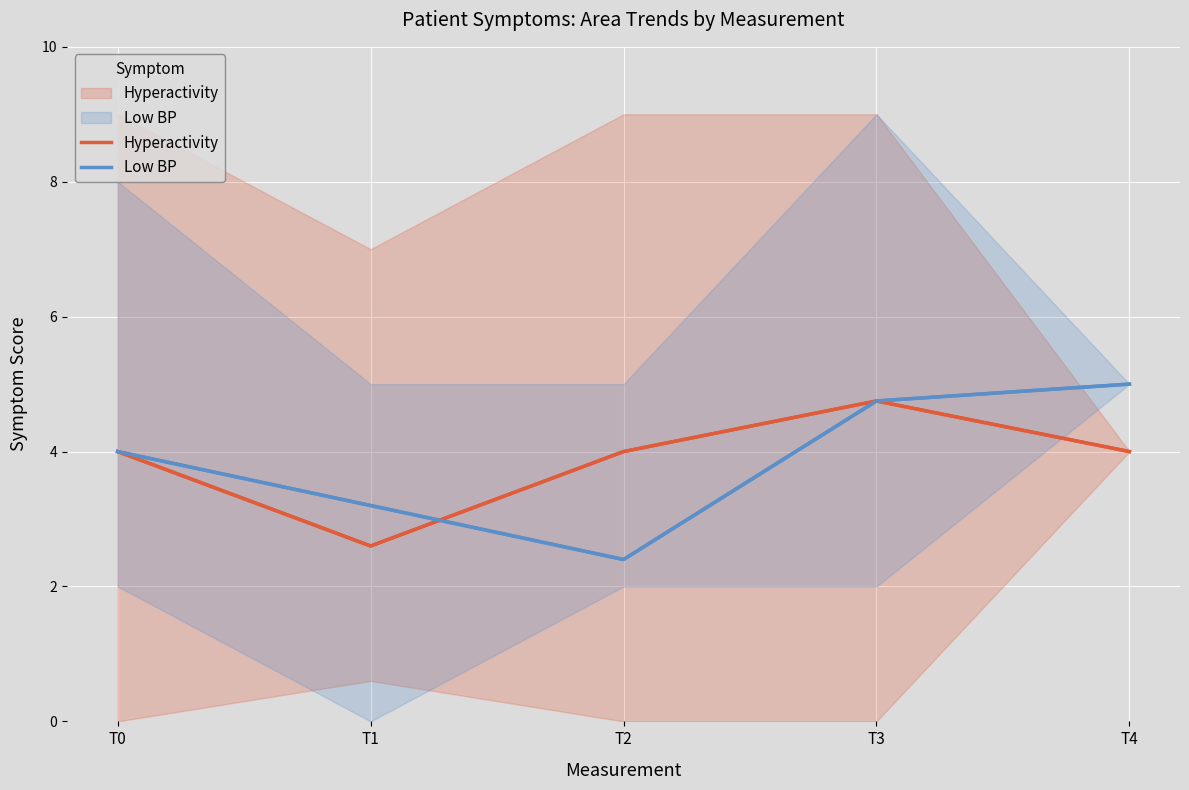

How many interior local valleys does the Hyperactivity series have?

1